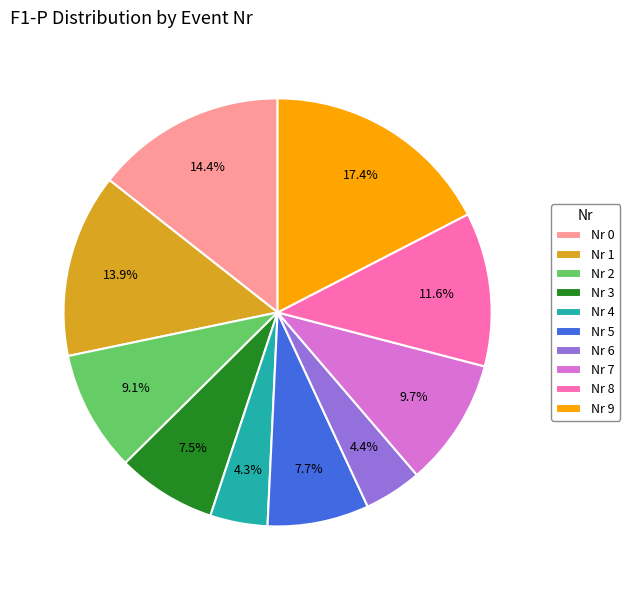

Which slice is the largest?

Nr 9